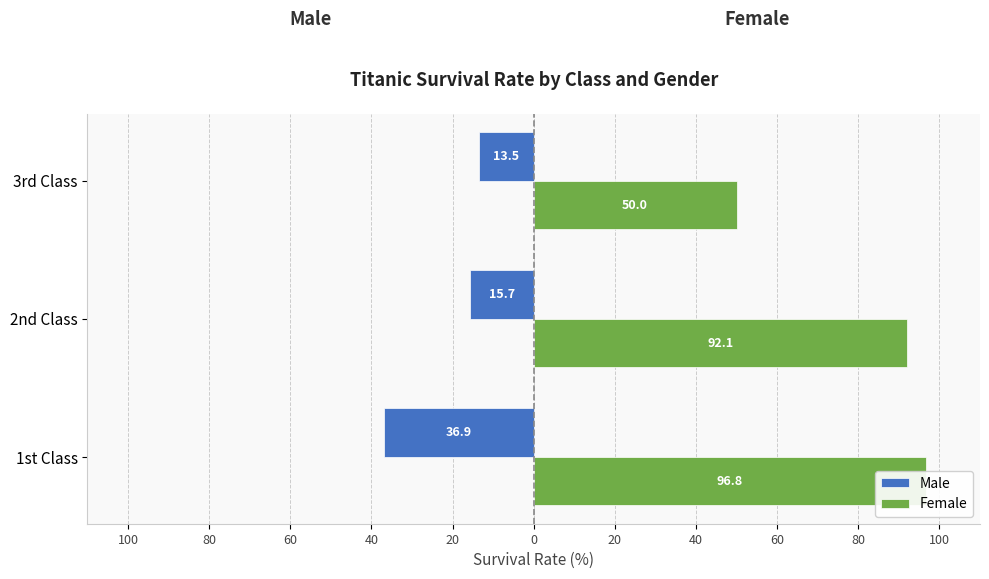

What is the sum of the Female values at 2nd Class and 1st Class?

188.9